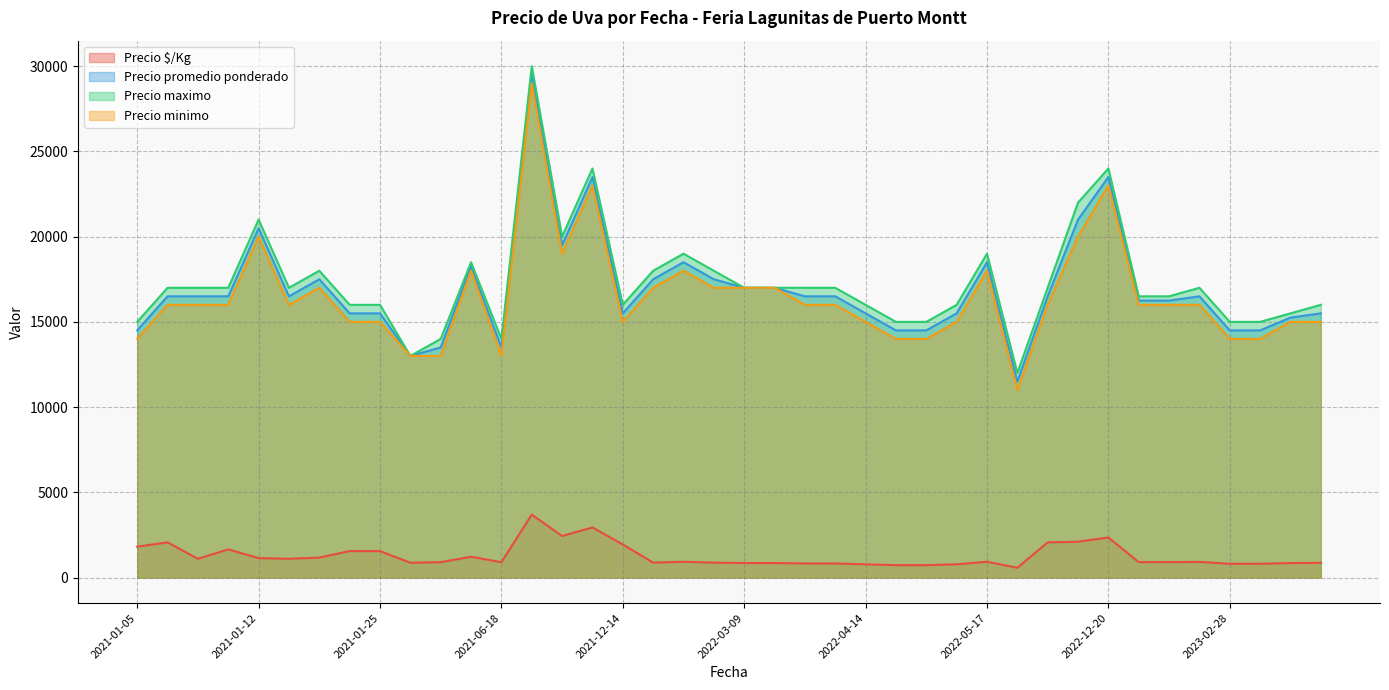

What is the average value of the Precio promedio ponderado series?

16900